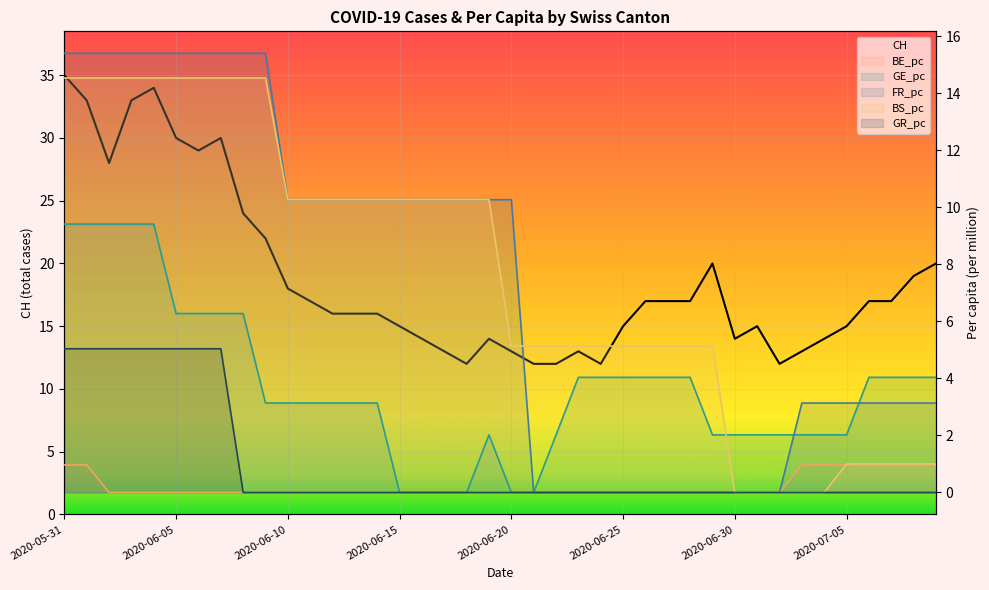

Reading left to right, what are all the values shown in this chart?

CH: 2020-05-31=35.0	2020-06-01=33.0	2020-06-02=28.0	2020-06-03=33.0	2020-06-04=34.0	2020-06-05=30.0	2020-06-06=29.0	2020-06-07=30.0	2020-06-08=24.0	2020-06-09=22.0	2020-06-10=18.0	2020-06-11=17.0	2020-06-12=16.0	2020-06-13=16.0	2020-06-14=16.0	2020-06-15=15.0	2020-06-16=14.0	2020-06-17=13.0	2020-06-18=12.0	2020-06-19=14.0	2020-06-20=13.0	2020-06-21=12.0	2020-06-22=12.0	2020-06-23=13.0	2020-06-24=12.0	2020-06-25=15.0	2020-06-26=17.0	2020-06-27=17.0	2020-06-28=17.0	2020-06-29=20.0	2020-06-30=14.0	2020-07-01=15.0	2020-07-02=12.0	2020-07-03=13.0	2020-07-04=14.0	2020-07-05=15.0	2020-07-06=17.0	2020-07-07=17.0	2020-07-08=19.0	2020-07-09=20.0
BE_pc: 2020-05-31=1.0	2020-06-01=1.0	2020-06-02=0.0	2020-06-03=0.0	2020-06-04=0.0	2020-06-05=0.0	2020-06-06=0.0	2020-06-07=0.0	2020-06-08=0.0	2020-06-09=0.0	2020-06-10=0.0	2020-06-11=0.0	2020-06-12=0.0	2020-06-13=0.0	2020-06-14=0.0	2020-06-15=0.0	2020-06-16=0.0	2020-06-17=0.0	2020-06-18=0.0	2020-06-19=0.0	2020-06-20=0.0	2020-06-21=0.0	2020-06-22=0.0	2020-06-23=0.0	2020-06-24=0.0	2020-06-25=0.0	2020-06-26=0.0	2020-06-27=0.0	2020-06-28=0.0	2020-06-29=0.0	2020-06-30=0.0	2020-07-01=0.0	2020-07-02=0.0	2020-07-03=1.0	2020-07-04=1.0	2020-07-05=1.0	2020-07-06=1.0	2020-07-07=1.0	2020-07-08=1.0	2020-07-09=1.0
GE_pc: 2020-05-31=9.4	2020-06-01=9.4	2020-06-02=9.4	2020-06-03=9.4	2020-06-04=9.4	2020-06-05=6.3	2020-06-06=6.3	2020-06-07=6.3	2020-06-08=6.3	2020-06-09=3.1	2020-06-10=3.1	2020-06-11=3.1	2020-06-12=3.1	2020-06-13=3.1	2020-06-14=3.1	2020-06-15=0.0	2020-06-16=0.0	2020-06-17=0.0	2020-06-18=0.0	2020-06-19=2.0	2020-06-20=0.0	2020-06-21=0.0	2020-06-22=2.0	2020-06-23=4.0	2020-06-24=4.0	2020-06-25=4.0	2020-06-26=4.0	2020-06-27=4.0	2020-06-28=4.0	2020-06-29=2.0	2020-06-30=2.0	2020-07-01=2.0	2020-07-02=2.0	2020-07-03=2.0	2020-07-04=2.0	2020-07-05=2.0	2020-07-06=4.0	2020-07-07=4.0	2020-07-08=4.0	2020-07-09=4.0
FR_pc: 2020-05-31=15.4	2020-06-01=15.4	2020-06-02=15.4	2020-06-03=15.4	2020-06-04=15.4	2020-06-05=15.4	2020-06-06=15.4	2020-06-07=15.4	2020-06-08=15.4	2020-06-09=15.4	2020-06-10=10.3	2020-06-11=10.3	2020-06-12=10.3	2020-06-13=10.3	2020-06-14=10.3	2020-06-15=10.3	2020-06-16=10.3	2020-06-17=10.3	2020-06-18=10.3	2020-06-19=10.3	2020-06-20=10.3	2020-06-21=0.0	2020-06-22=0.0	2020-06-23=0.0	2020-06-24=0.0	2020-06-25=0.0	2020-06-26=0.0	2020-06-27=0.0	2020-06-28=0.0	2020-06-29=0.0	2020-06-30=0.0	2020-07-01=0.0	2020-07-02=0.0	2020-07-03=3.1	2020-07-04=3.1	2020-07-05=3.1	2020-07-06=3.1	2020-07-07=3.1	2020-07-08=3.1	2020-07-09=3.1
BS_pc: 2020-05-31=14.5	2020-06-01=14.5	2020-06-02=14.5	2020-06-03=14.5	2020-06-04=14.5	2020-06-05=14.5	2020-06-06=14.5	2020-06-07=14.5	2020-06-08=14.5	2020-06-09=14.5	2020-06-10=10.3	2020-06-11=10.3	2020-06-12=10.3	2020-06-13=10.3	2020-06-14=10.3	2020-06-15=10.3	2020-06-16=10.3	2020-06-17=10.3	2020-06-18=10.3	2020-06-19=10.3	2020-06-20=5.1	2020-06-21=5.1	2020-06-22=5.1	2020-06-23=5.1	2020-06-24=5.1	2020-06-25=5.1	2020-06-26=5.1	2020-06-27=5.1	2020-06-28=5.1	2020-06-29=5.1	2020-06-30=0.0	2020-07-01=0.0	2020-07-02=0.0	2020-07-03=0.0	2020-07-04=0.0	2020-07-05=1.0	2020-07-06=1.0	2020-07-07=1.0	2020-07-08=1.0	2020-07-09=1.0
GR_pc: 2020-05-31=5.0	2020-06-01=5.0	2020-06-02=5.0	2020-06-03=5.0	2020-06-04=5.0	2020-06-05=5.0	2020-06-06=5.0	2020-06-07=5.0	2020-06-08=0.0	2020-06-09=0.0	2020-06-10=0.0	2020-06-11=0.0	2020-06-12=0.0	2020-06-13=0.0	2020-06-14=0.0	2020-06-15=0.0	2020-06-16=0.0	2020-06-17=0.0	2020-06-18=0.0	2020-06-19=0.0	2020-06-20=0.0	2020-06-21=0.0	2020-06-22=0.0	2020-06-23=0.0	2020-06-24=0.0	2020-06-25=0.0	2020-06-26=0.0	2020-06-27=0.0	2020-06-28=0.0	2020-06-29=0.0	2020-06-30=0.0	2020-07-01=0.0	2020-07-02=0.0	2020-07-03=0.0	2020-07-04=0.0	2020-07-05=0.0	2020-07-06=0.0	2020-07-07=0.0	2020-07-08=0.0	2020-07-09=0.0